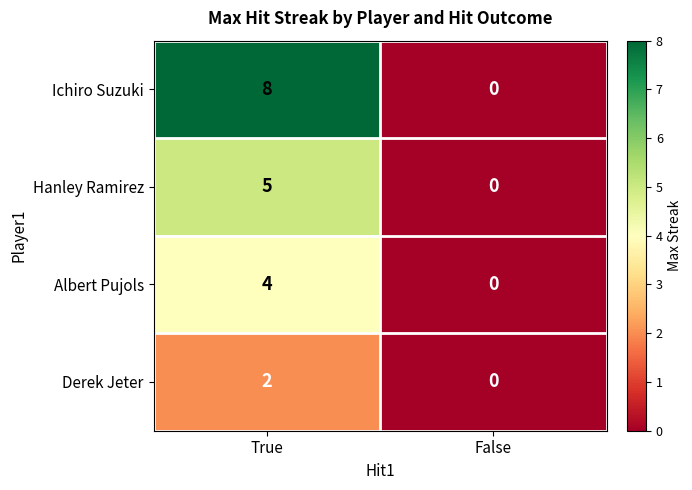

Which series has the largest range (max minus min)?

Ichiro Suzuki